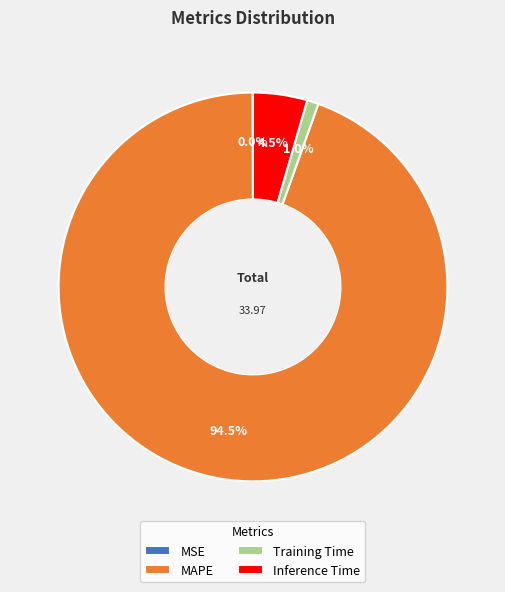

Which category has the biggest portion of the pie?

MAPE